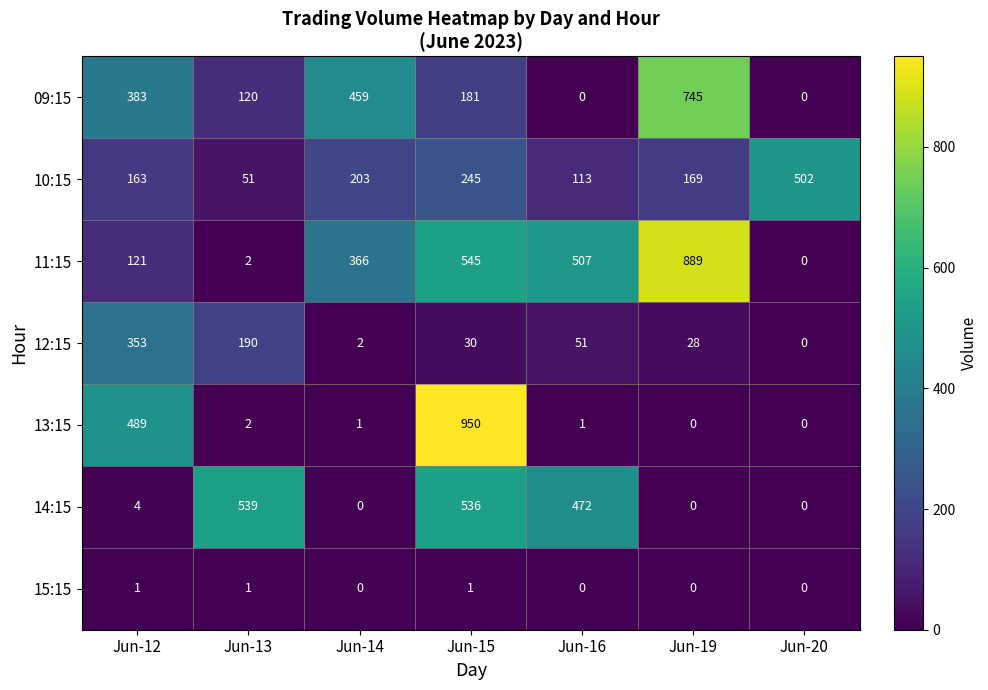

Which series has the largest total across all categories?

11:15